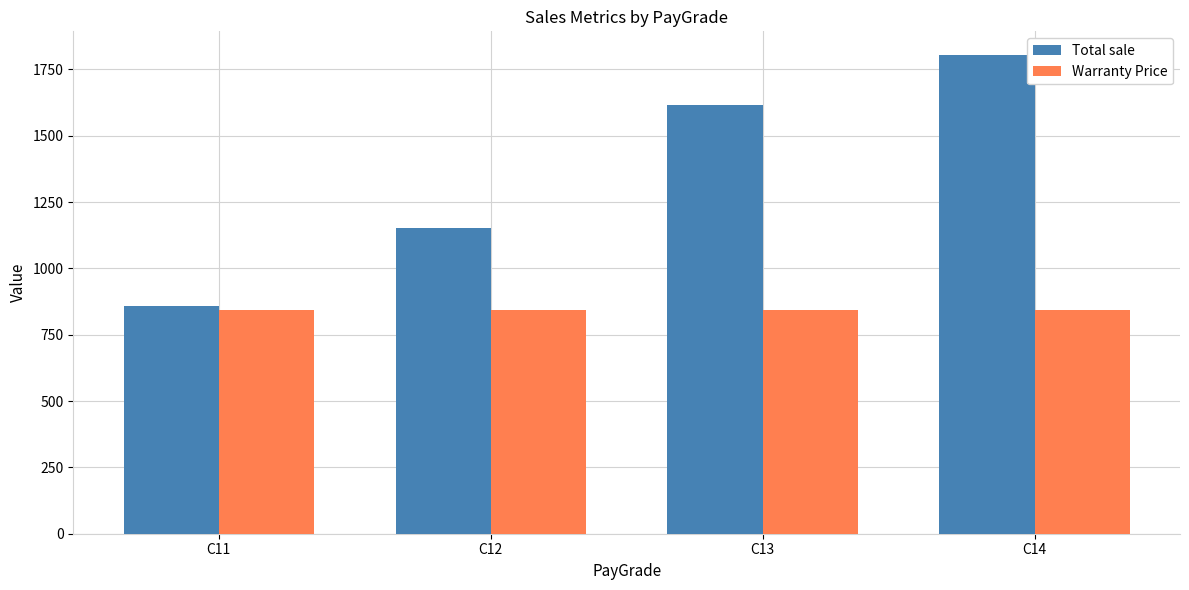

What is the lowest value of the Total sale series?

860.0